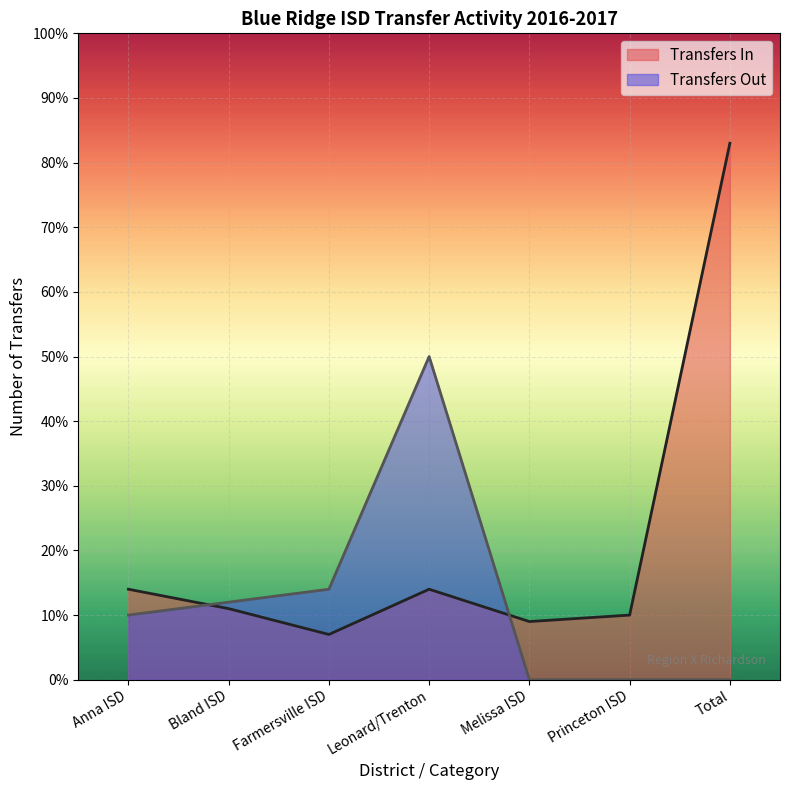

Reading right to left, what are all the values shown in this chart?

Transfers In: Total=83	Princeton ISD=10	Melissa ISD=9	Leonard/Trenton=14	Farmersville ISD=7	Bland ISD=11	Anna ISD=14
Transfers Out: Total=0	Princeton ISD=0	Melissa ISD=0	Leonard/Trenton=50	Farmersville ISD=14	Bland ISD=12	Anna ISD=10